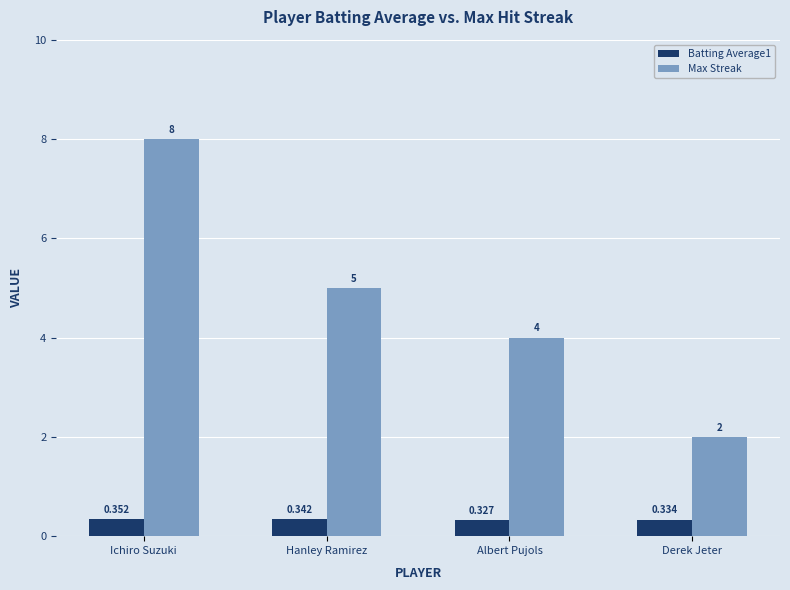

Count the number of categories in the chart.

4